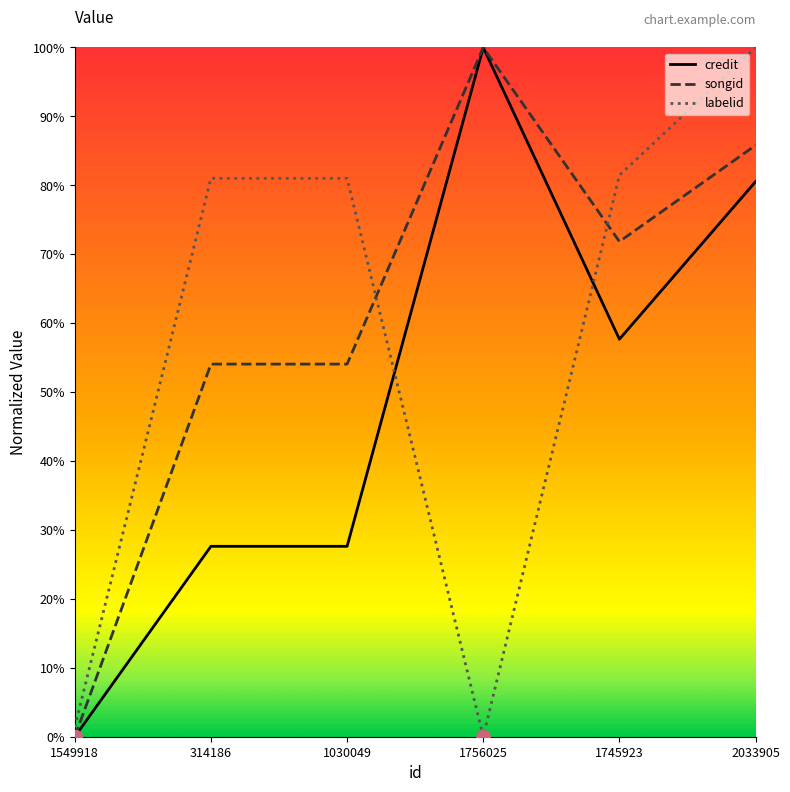

Reading left to right, list all the values displayed in this chart.

credit: 0.0	0.3	0.3	1.0	0.6	0.8
songid: 0.0	0.5	0.5	1.0	0.7	0.9
labelid: 0.0	0.8	0.8	0.0	0.8	1.0